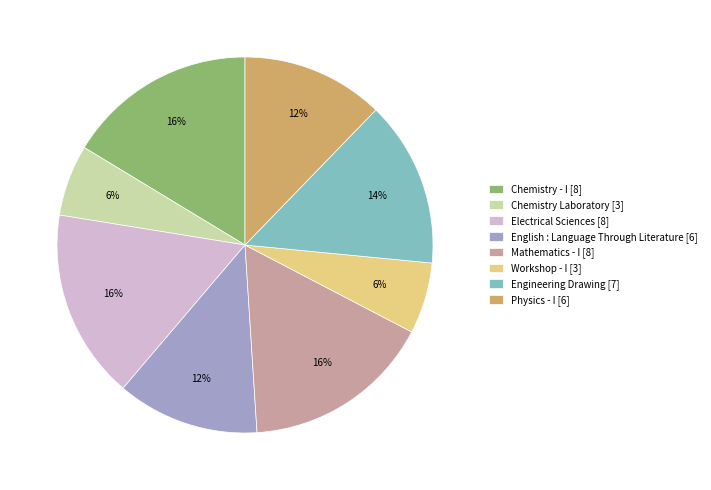

To the nearest percent, what is the difference between the largest and smallest slice percentages?

10%